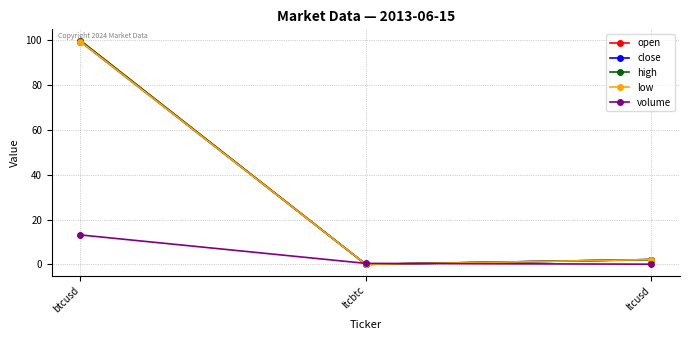

The low series shows 2.2 at ltcusd. True or false?

True